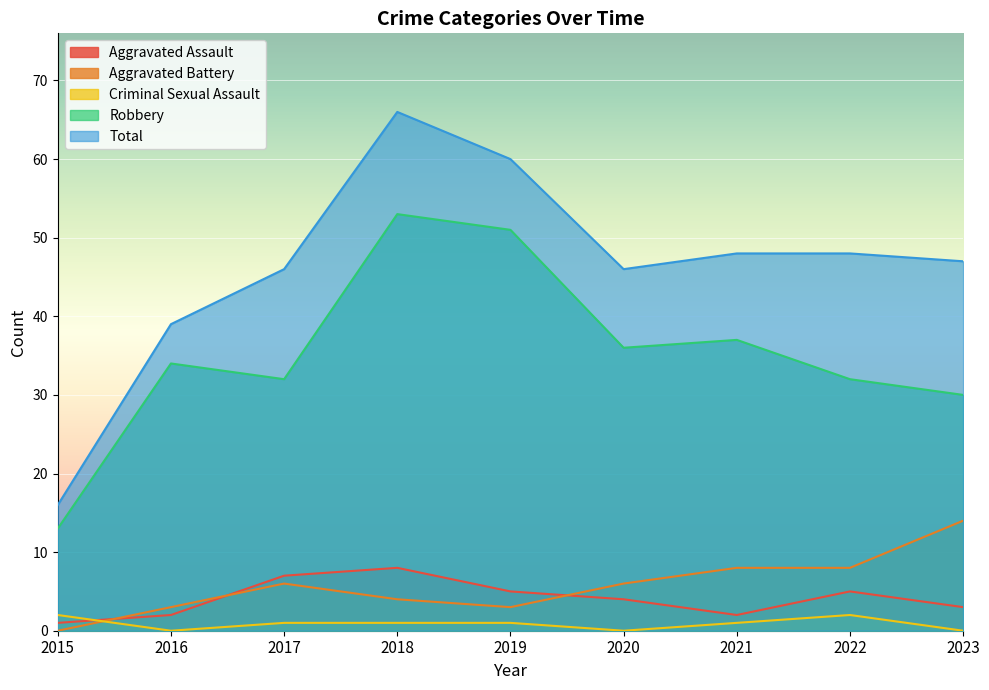

List the series in order of their peak value, highest first.

Total, Robbery, Aggravated Battery, Aggravated Assault, Criminal Sexual Assault